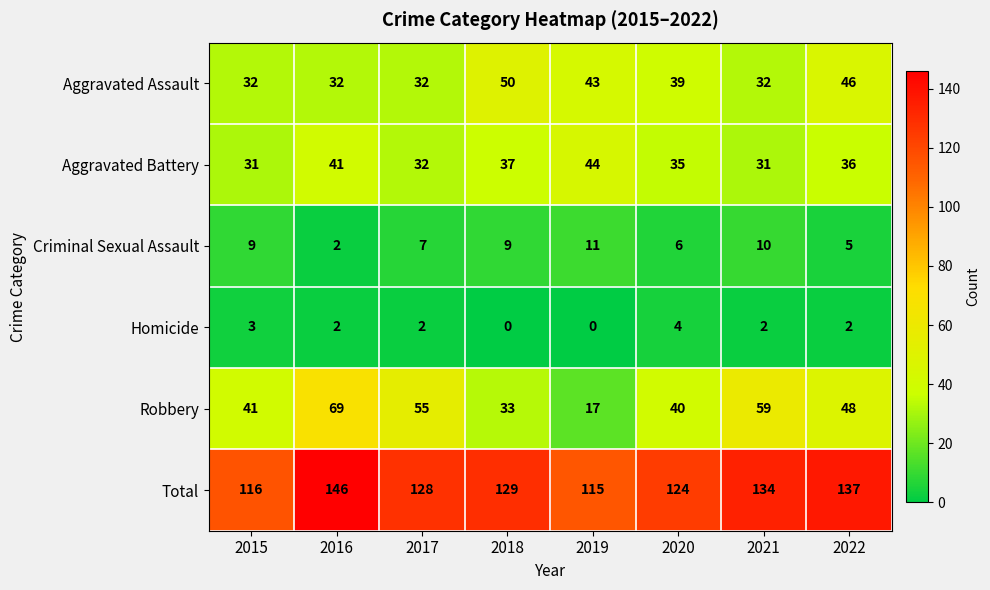

Where is Total nearest to the value 130?

2018